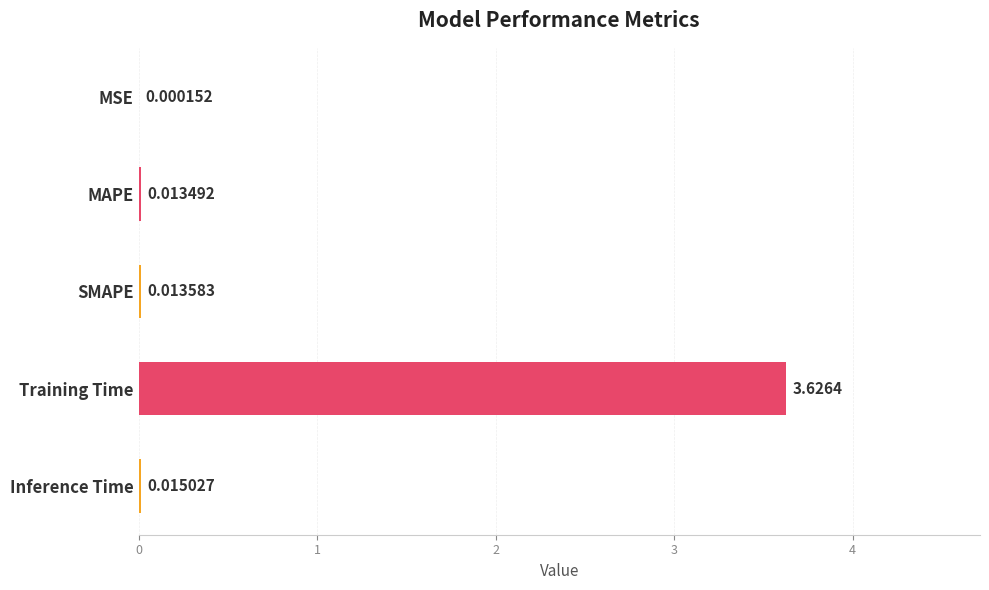

Which has a higher value, Inference Time or SMAPE?

Inference Time